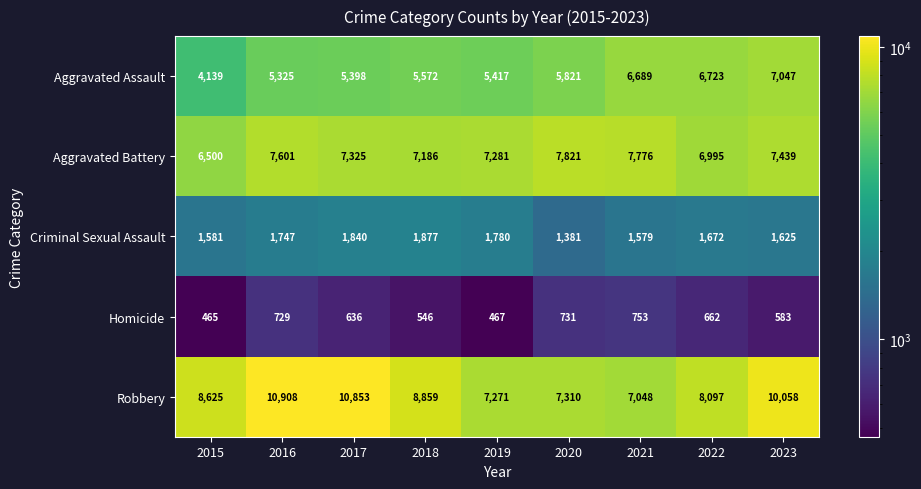

What is the spread (max minus min) of values at 2015?

8160